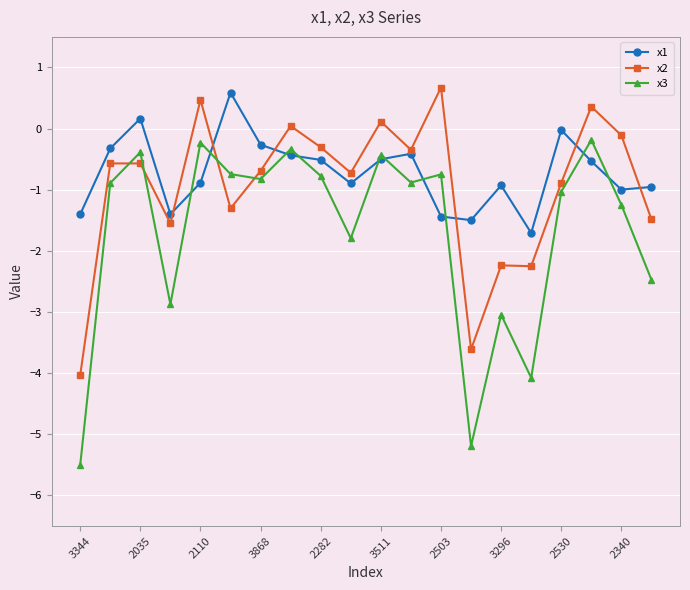

What is the maximum value shown in the chart?

0.7